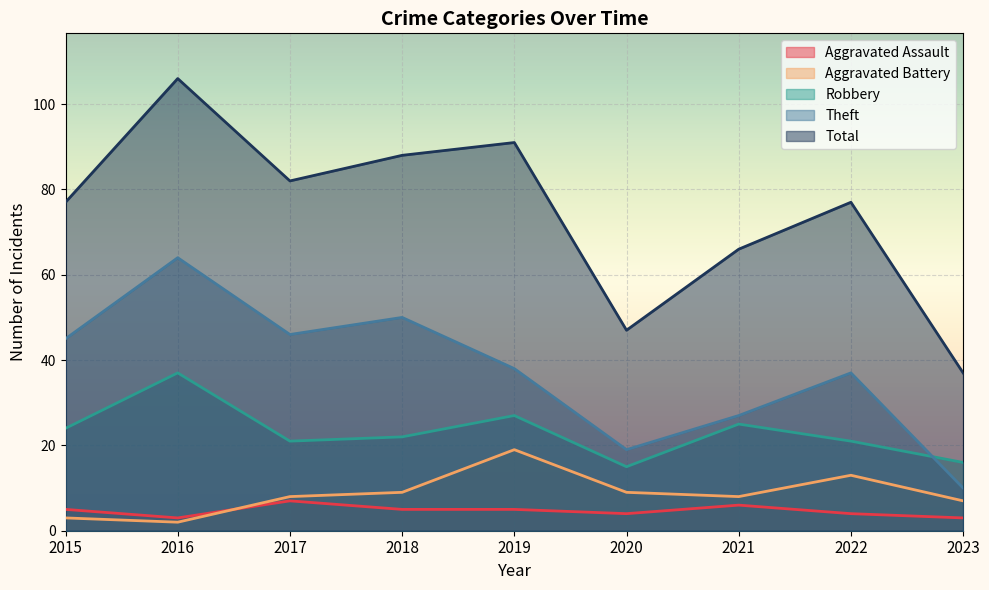

Rank the categories by Aggravated Assault value from highest to lowest.

2017, 2021, 2015, 2018, 2019, 2020, 2022, 2016, 2023